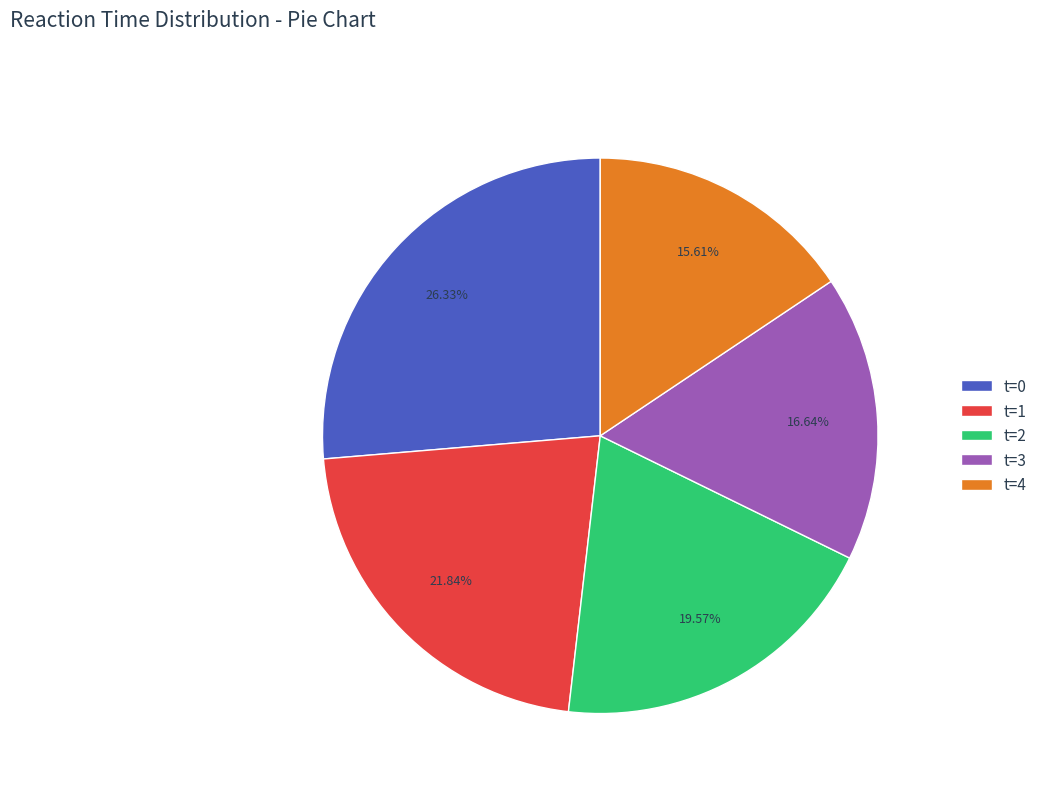

Do t=0 and t=1 together represent more than half of the pie?

No